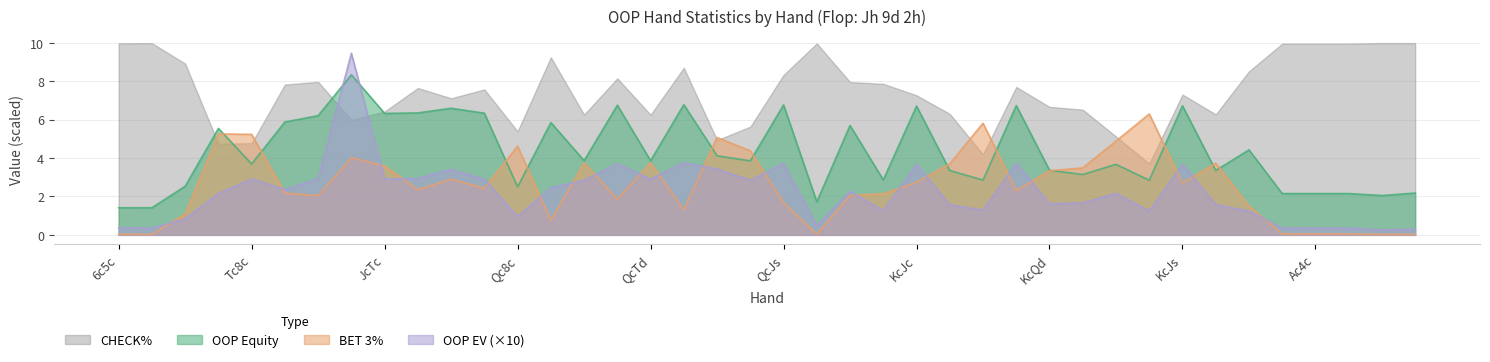

What is the sum of the OOP EV values at Ac7c and KcJs?

4.0